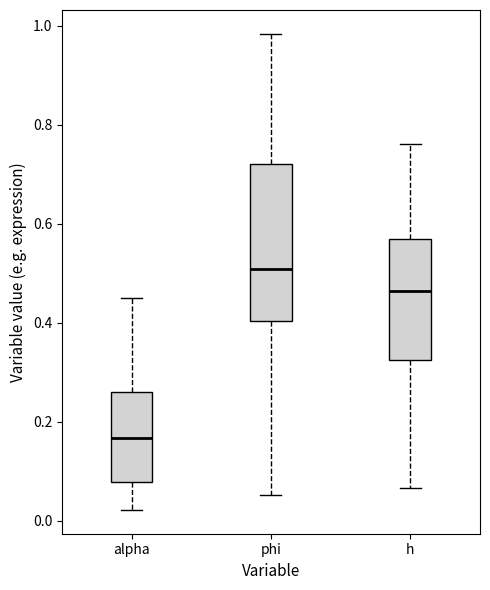

Where does the lower whisker of the box for phi end on the y-axis? The values are not printed on the chart, so give them approximately, as read against the axis.

0.06